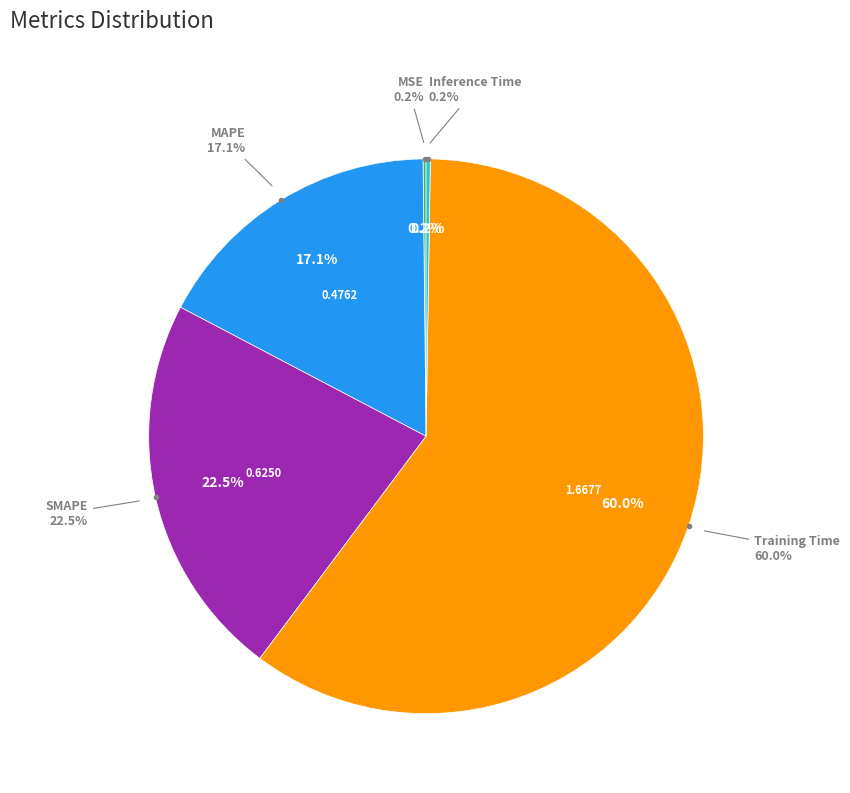

Is the sum of MAPE and MSE greater than half?

No